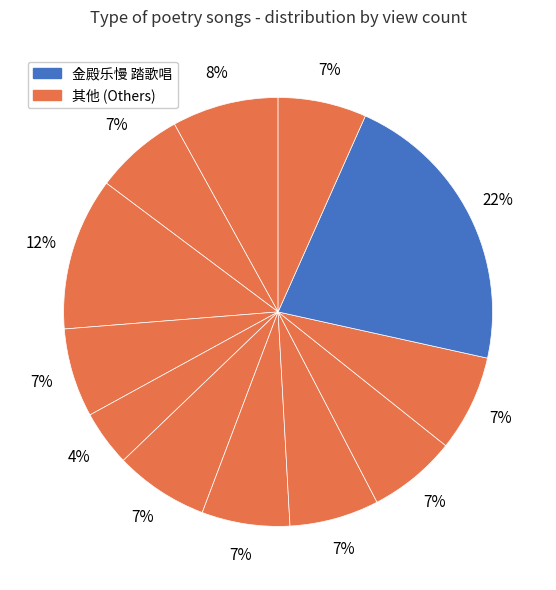

How many segments does this pie chart have?

12